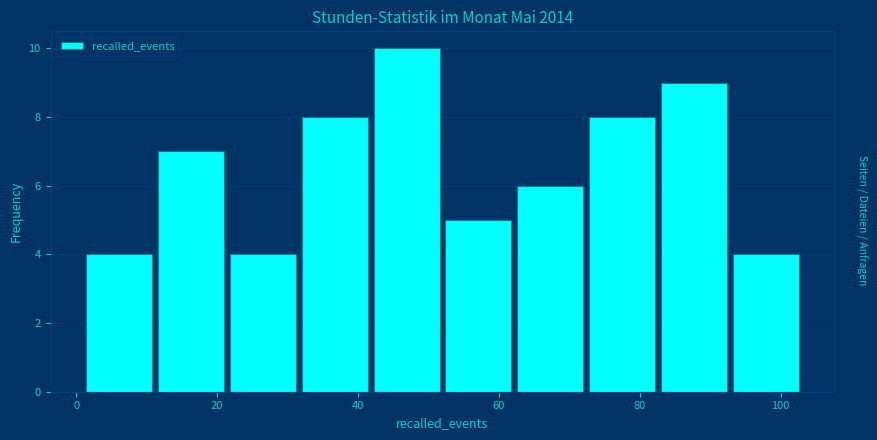

How tall is the bar that spans 21.4 to 31.6 on the x-axis? Neither the bar edges nor the heights are printed on the chart, so give them approximately, as read against the axes.

4